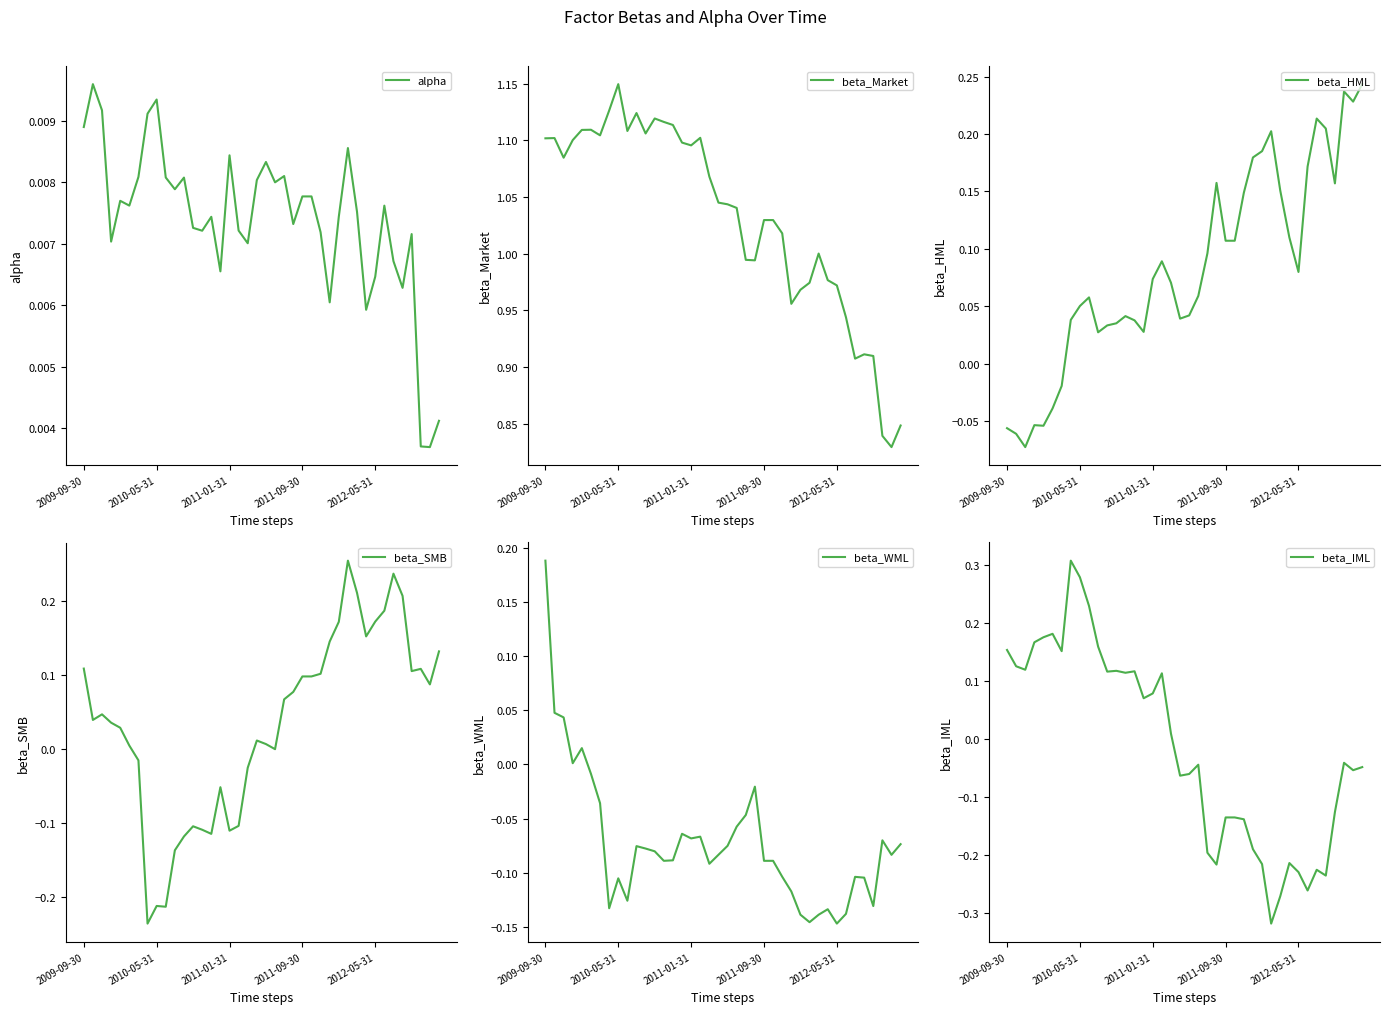

What is the difference between the beta_SMB values at 26 and 12?

0.2